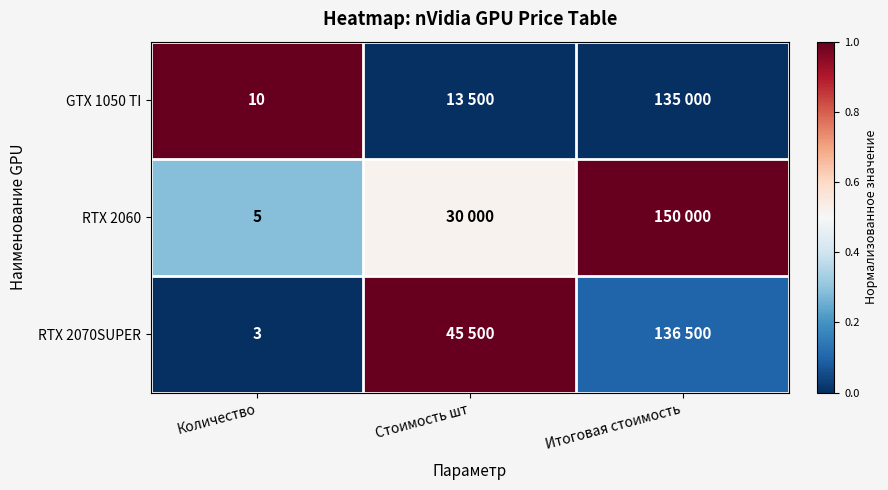

The value of RTX 2060 at Стоимость шт is 0.7. True or false?

False